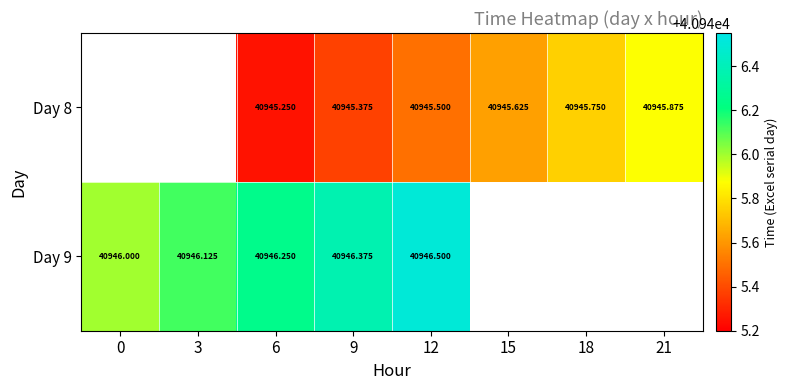

The value of Day 9 at 6 is 40946.2. True or false?

True